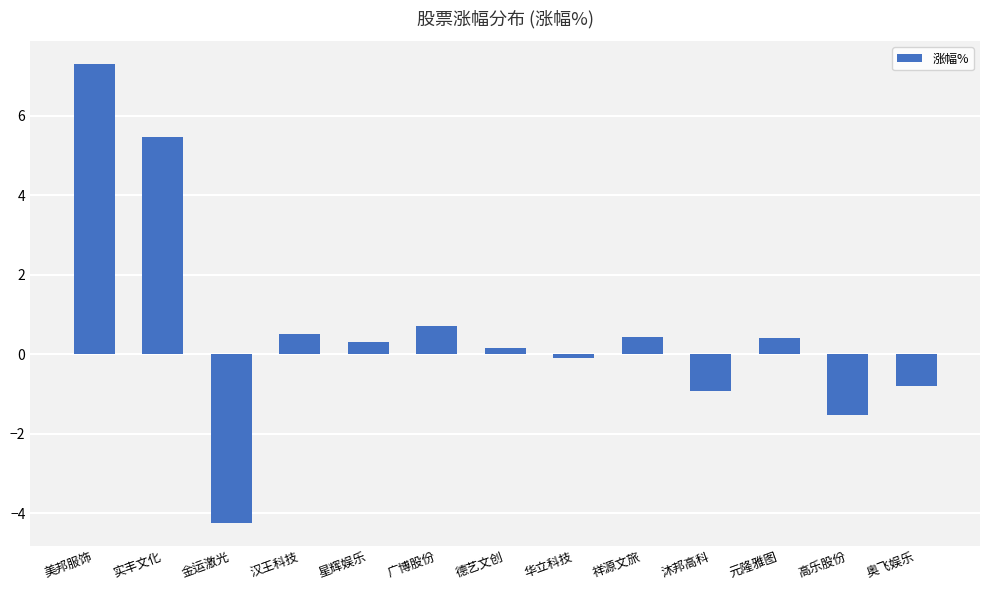

What is the label of the 8th bar from the right?

广博股份